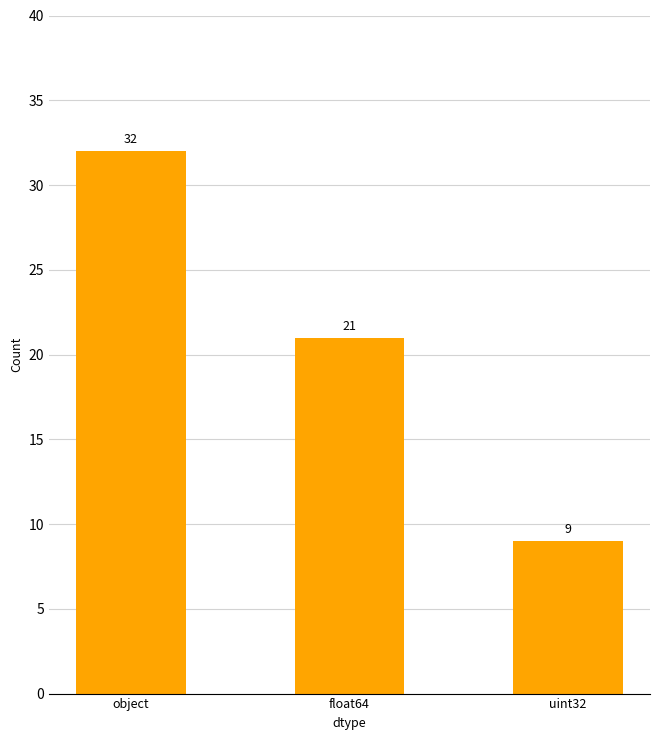

What is the maximum value shown in the chart?

32